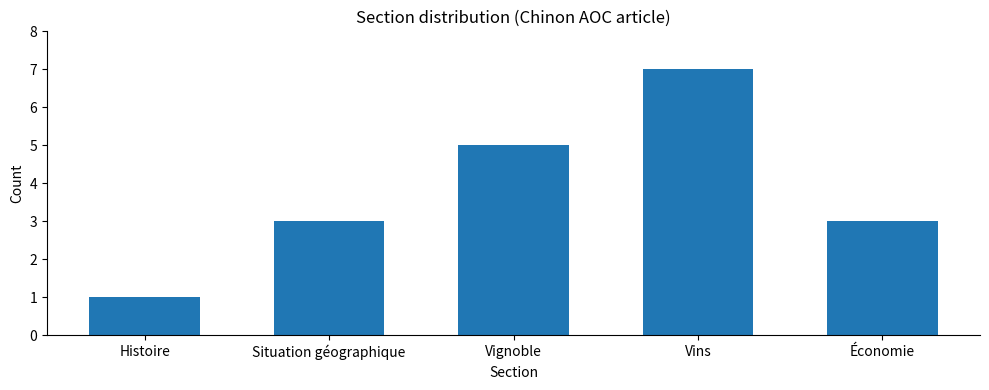

At which category does the chart reach its peak across all series?

Vins